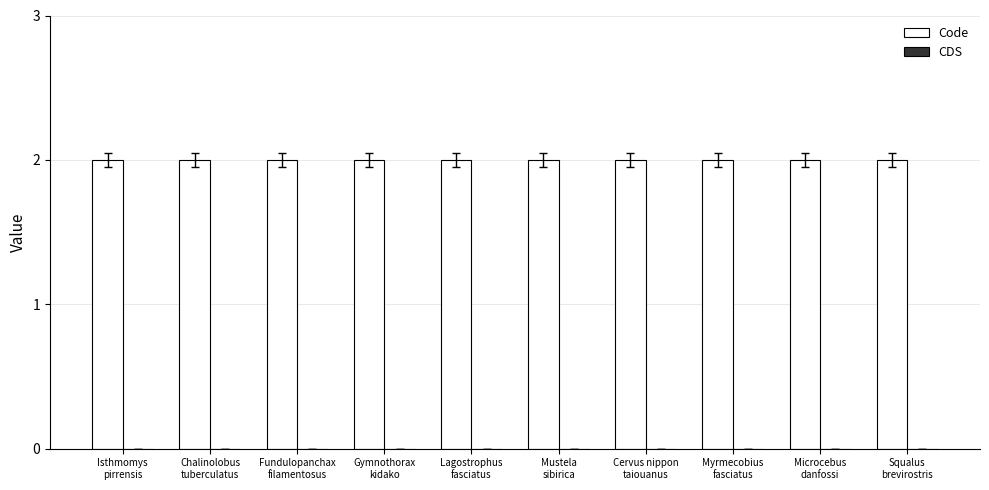

How many series are shown in this chart?

2